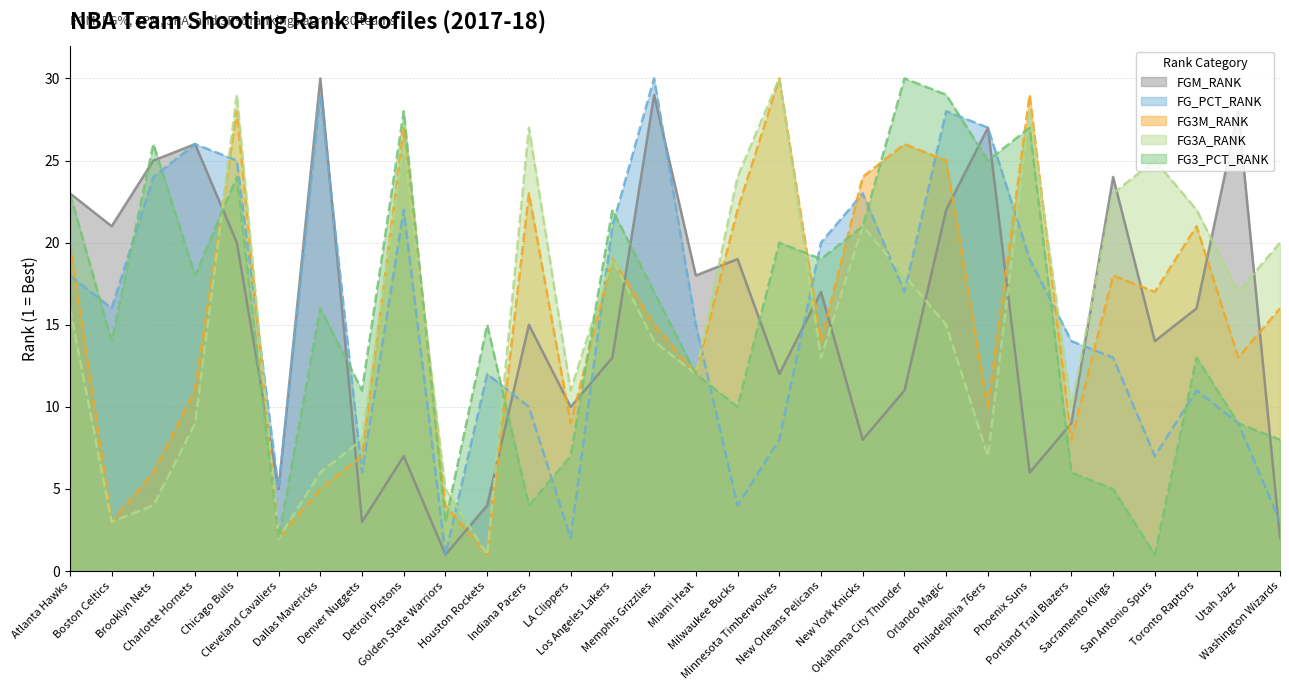

What is the label of the 24th point from the left?

Phoenix Suns